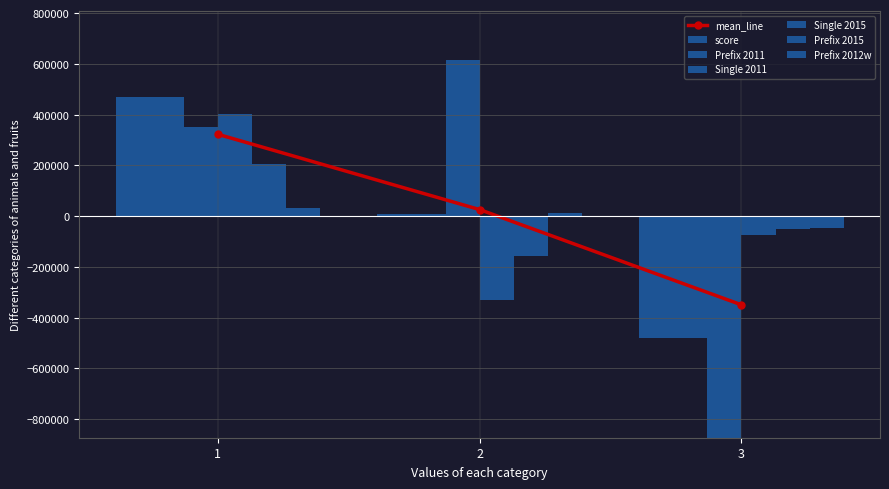

The Prefix 2011 series shows -478328.0 at 3. True or false?

True